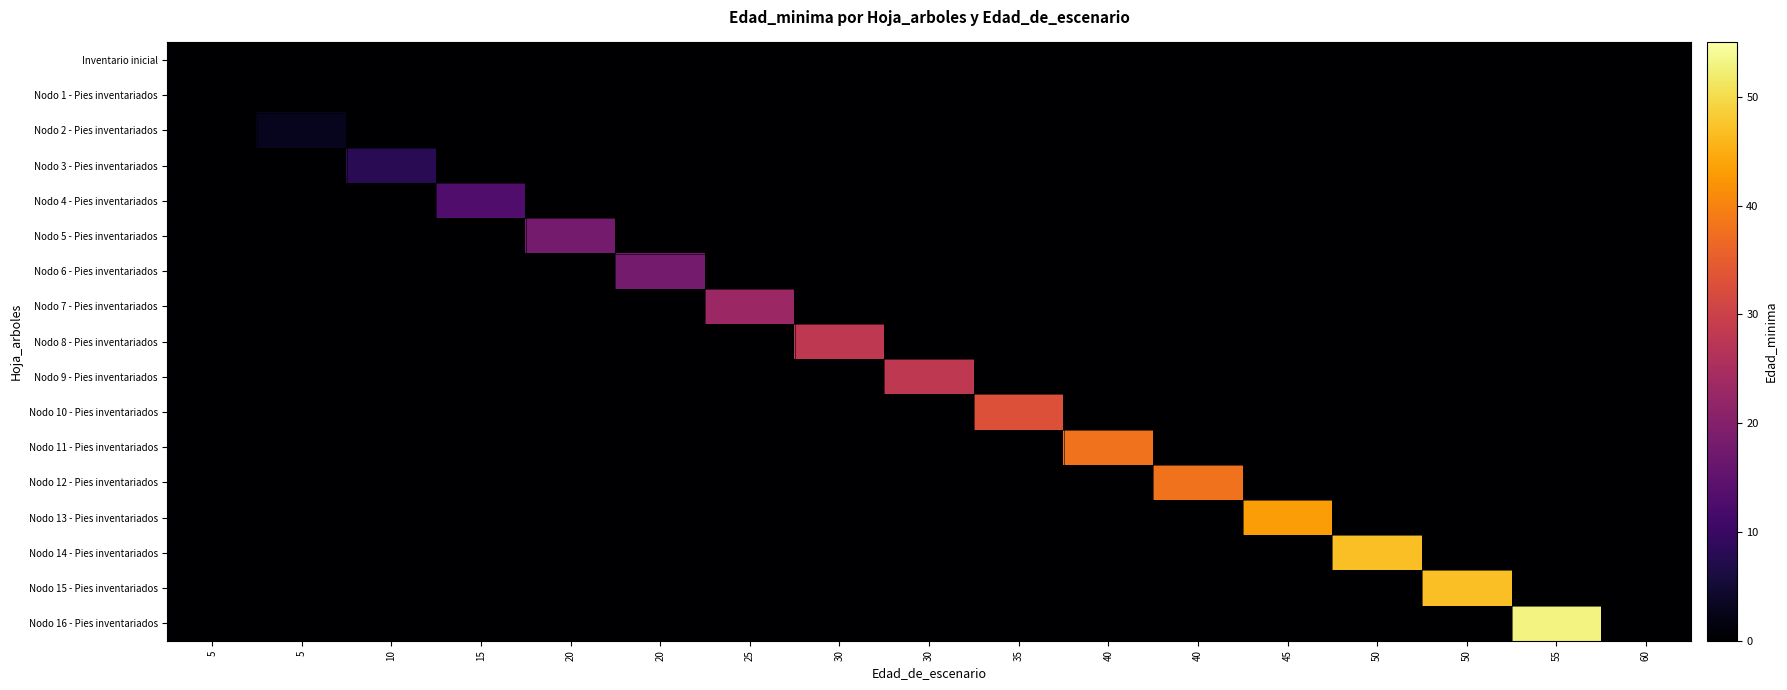

What is the spread (max minus min) of values at 25?

23